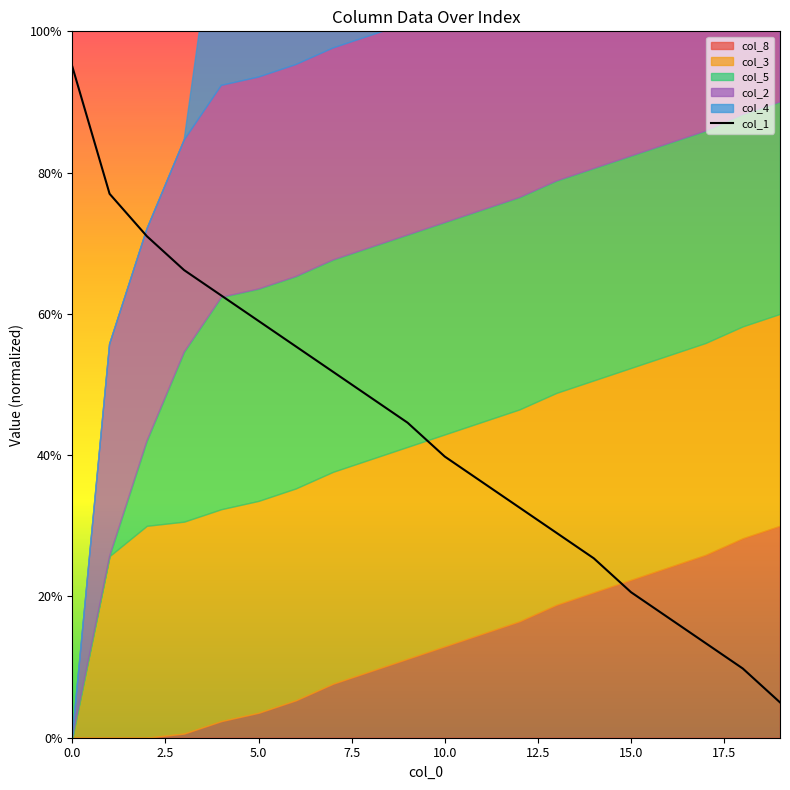

What is the label of the 12th point from the left?

11